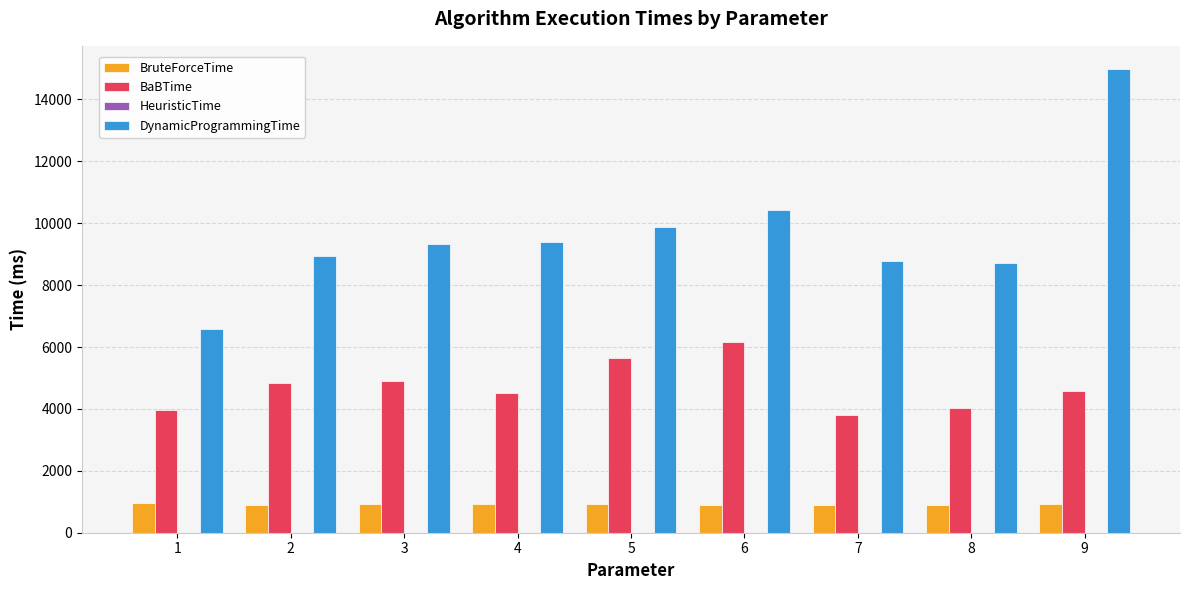

Which series changed the most between 1 and 9?

DynamicProgrammingTime